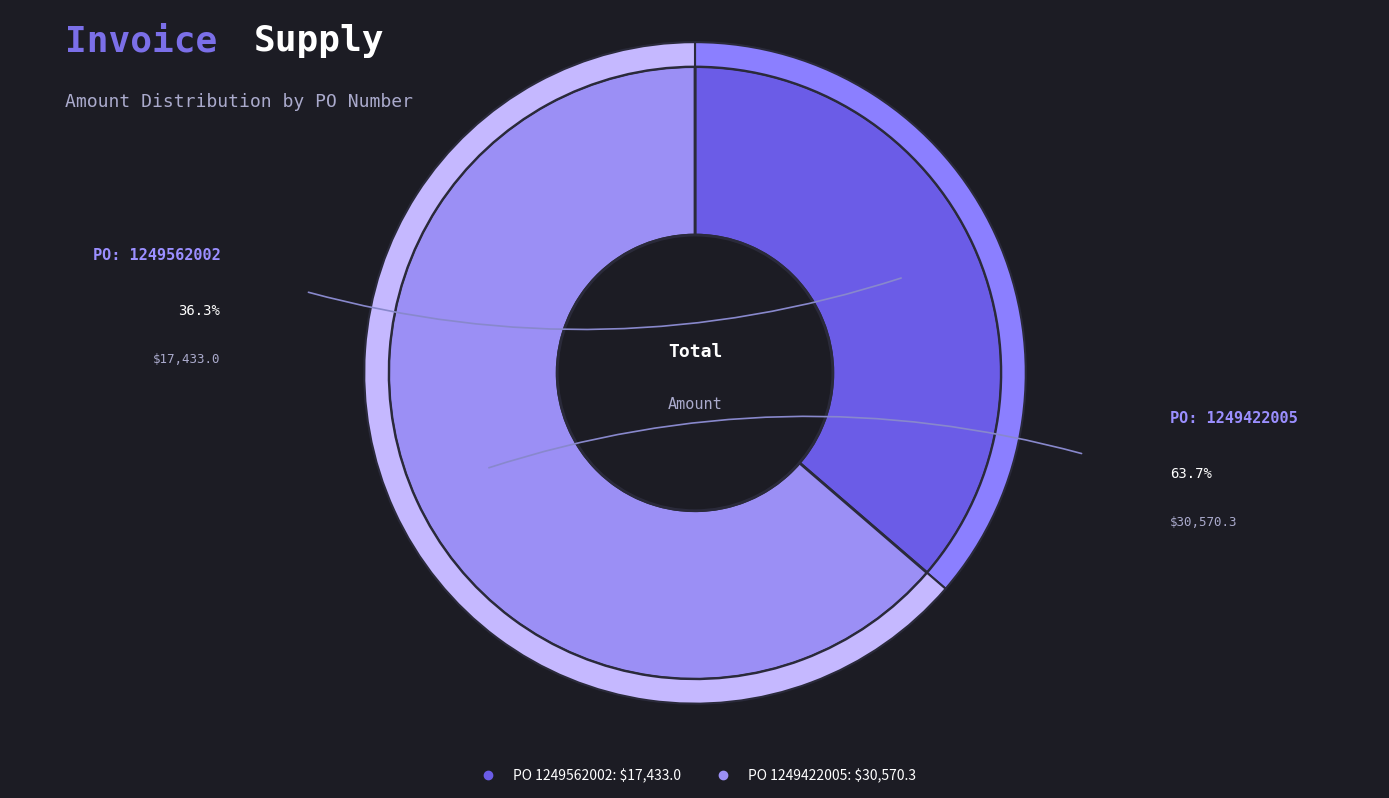

Rank the categories by value from highest to lowest.

1249422005, 1249562002